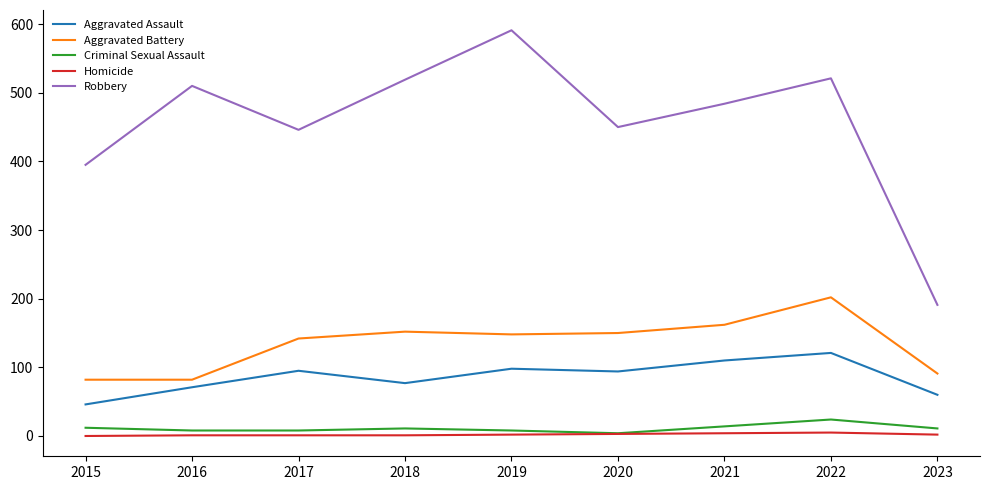

Is this an area chart (filled region under the line)?

No